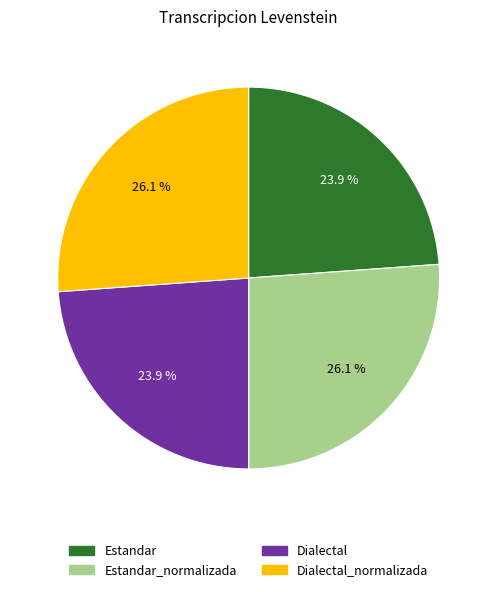

Does any single category account for the majority?

No